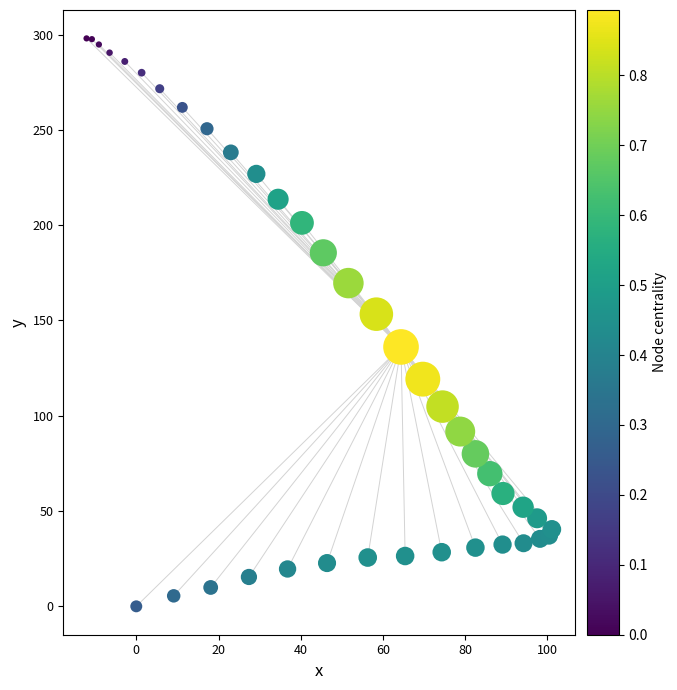

What is the range of X values (max minus min)?

113.2